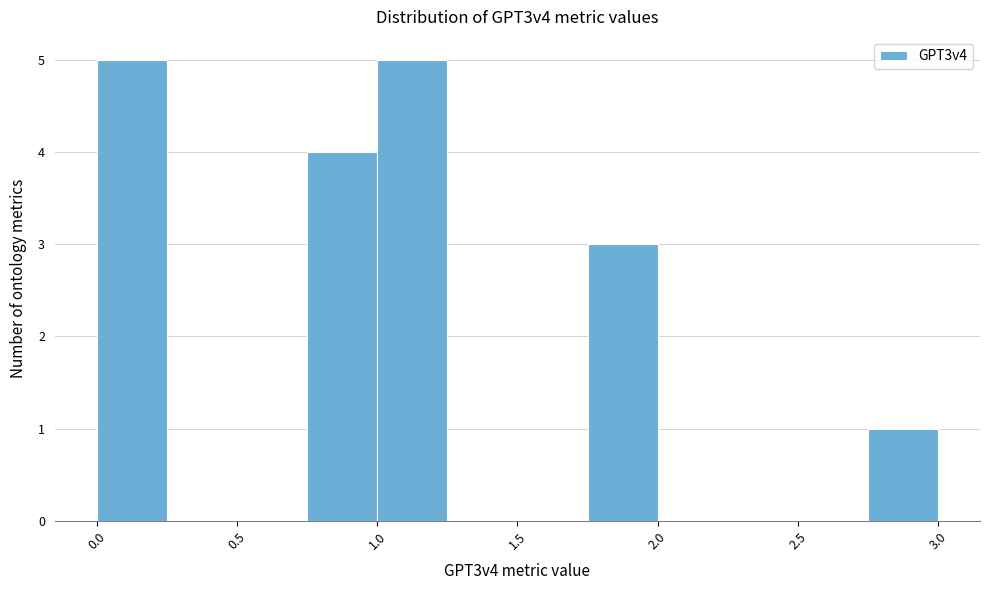

Reading left to right, transcribe this chart: for each bar, give the range it covers on the x-axis and its height. The values are not printed on the chart, so give them approximately, as read against the axis.

0.00 to 0.25: 5
0.25 to 0.50: 0
0.50 to 0.75: 0
0.75 to 1.00: 4
1.00 to 1.25: 5
1.25 to 1.50: 0
1.50 to 1.75: 0
1.75 to 2.00: 3
2.00 to 2.25: 0
2.25 to 2.50: 0
2.50 to 2.75: 0
2.75 to 3.00: 1